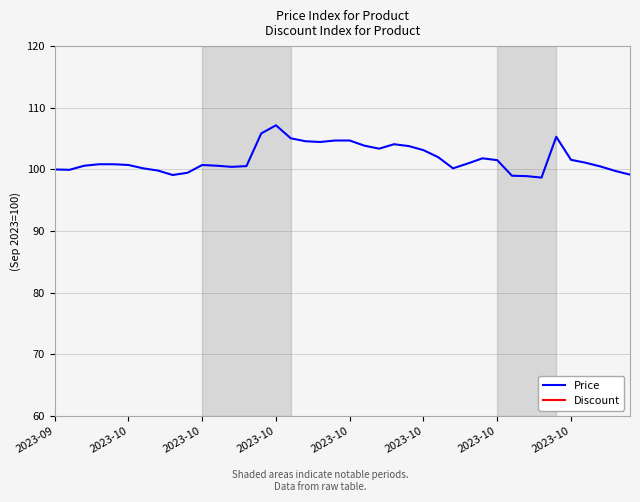

Is this an area chart (filled region under the line)?

No